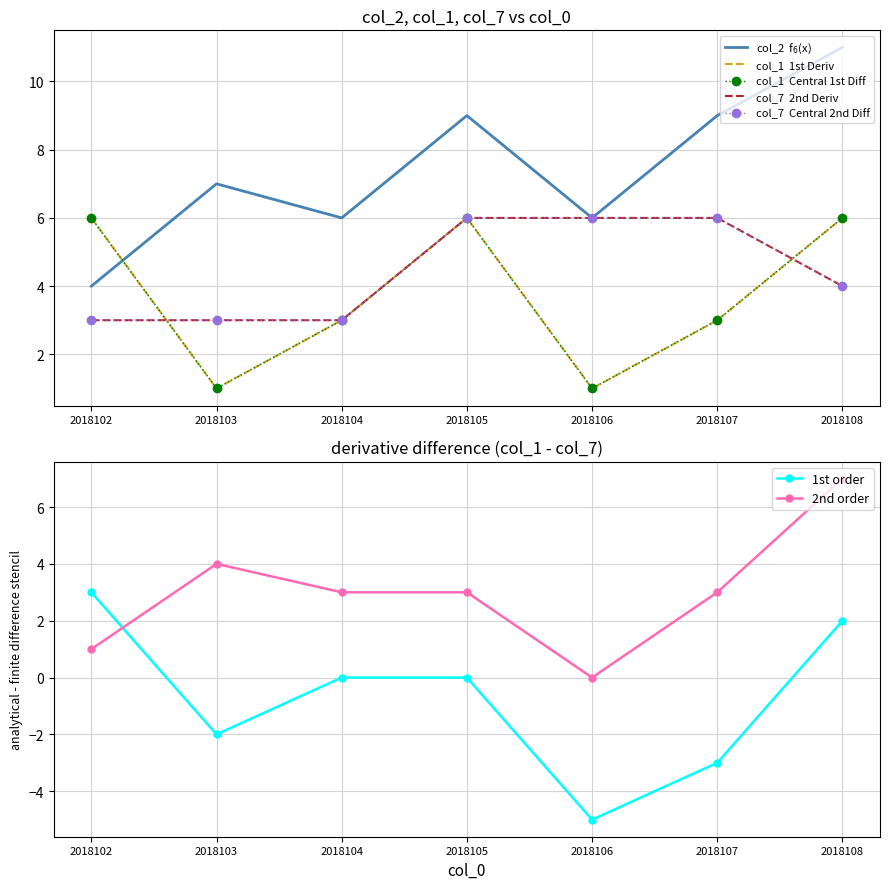

What is the value of the col_7 (2nd Deriv) point at the 3rd from the left?

3